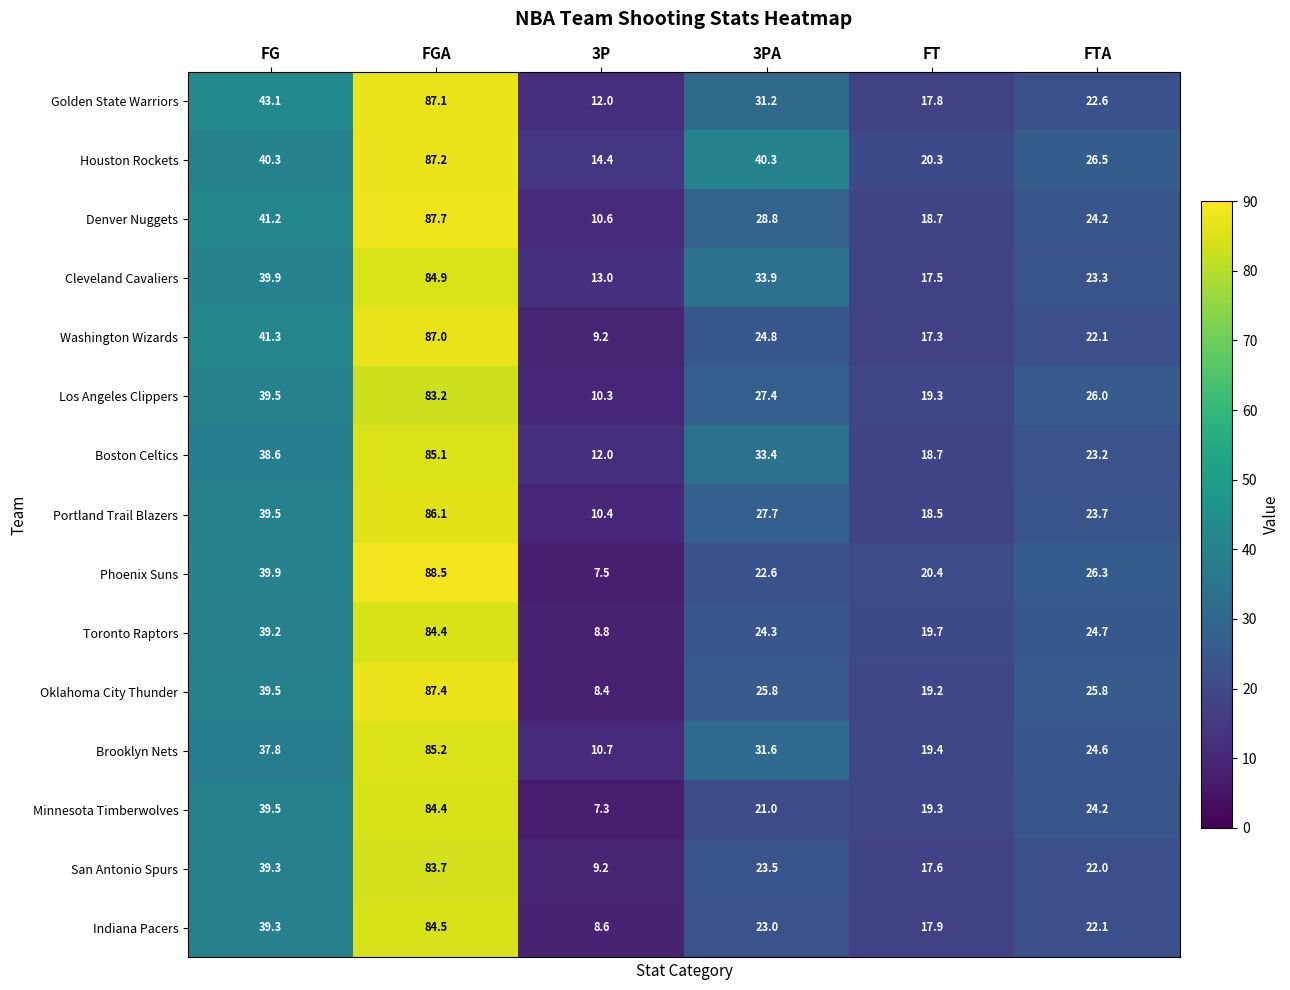

Rank the categories by Los Angeles Clippers value from lowest to highest.

3P, FT, FTA, 3PA, FG, FGA